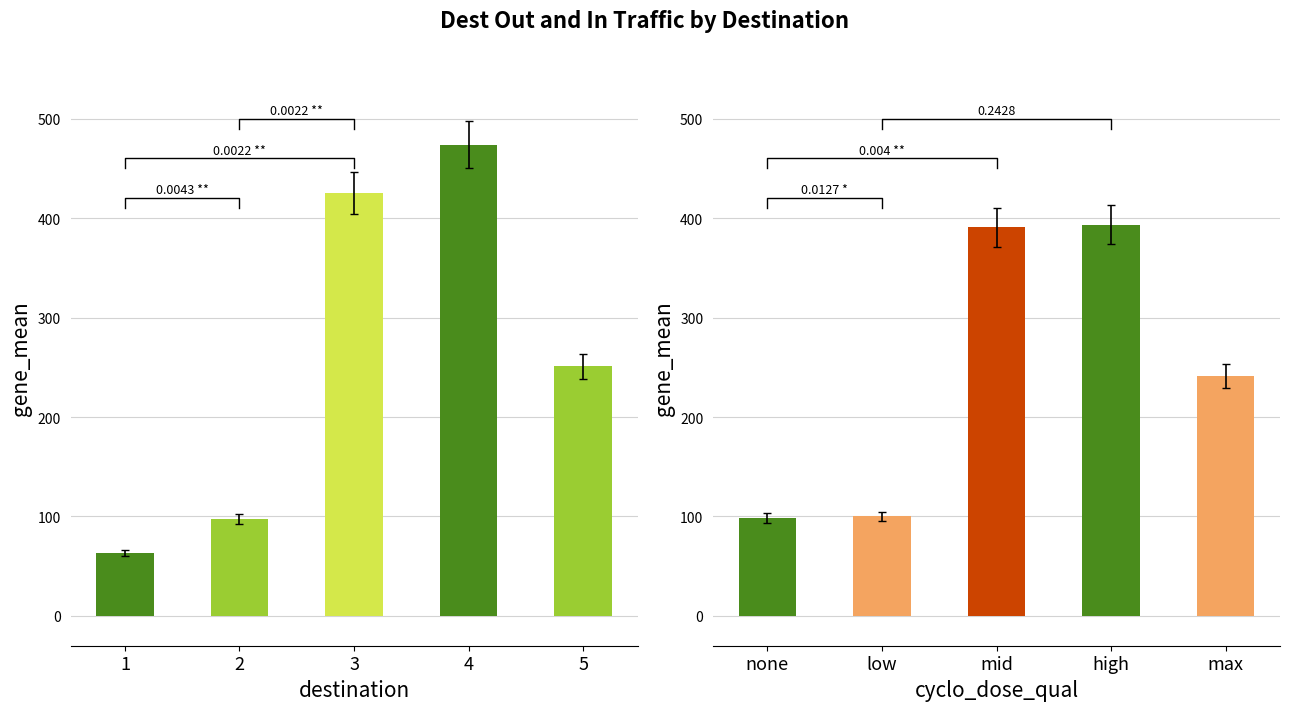

What is the difference between the second highest and second lowest values in the dest_in_traffic series?

291.0